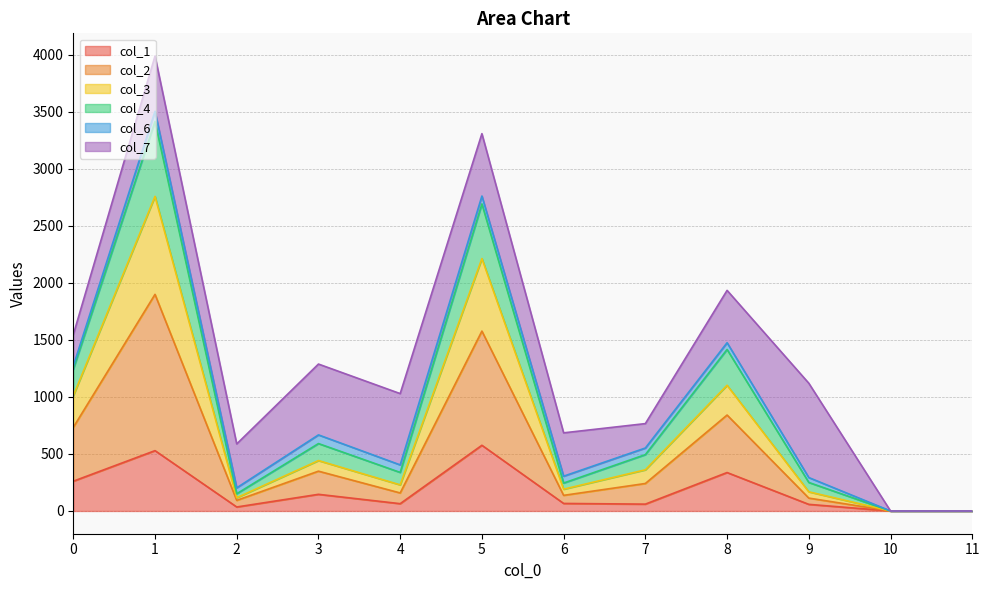

How many lines are shown in the chart?

6